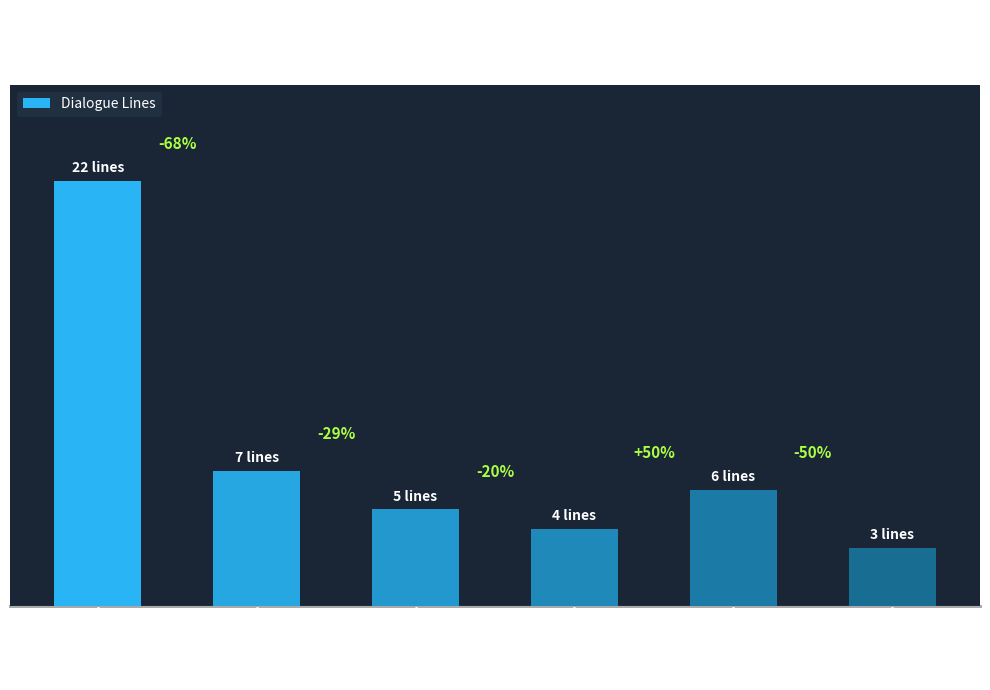

Does the chart contain any negative values?

No